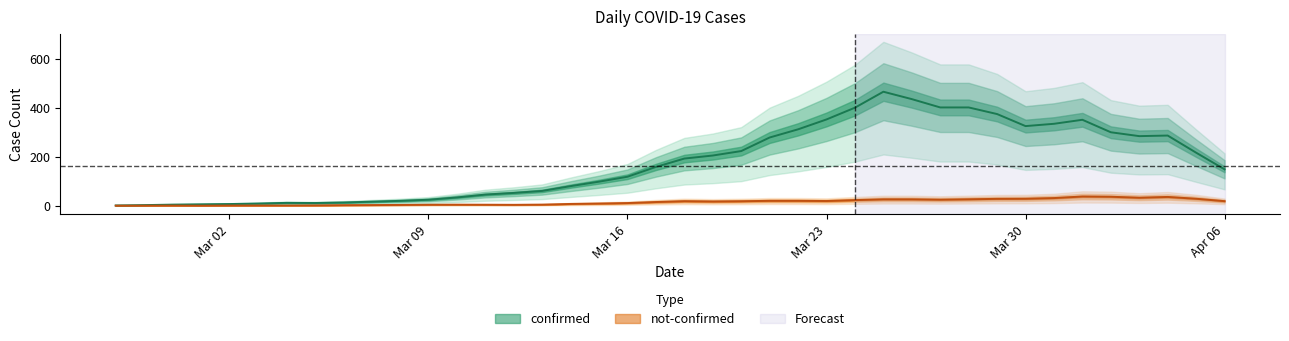

True or false: confirmed and not-confirmed intersect in this chart.

False